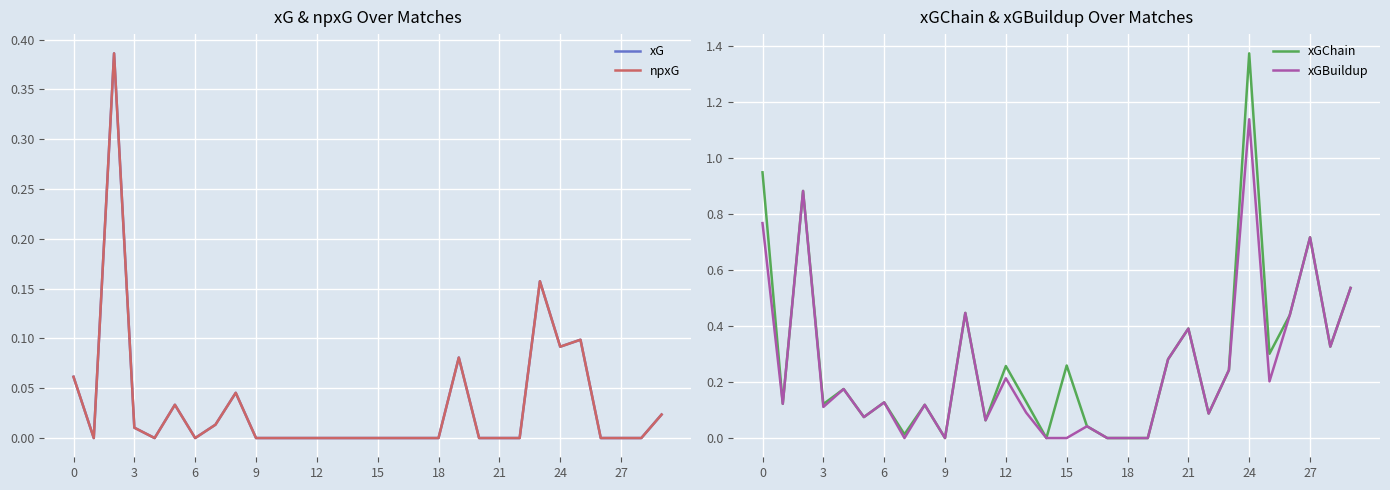

What is the difference between the second highest and minimum values in the npxG series?

0.2